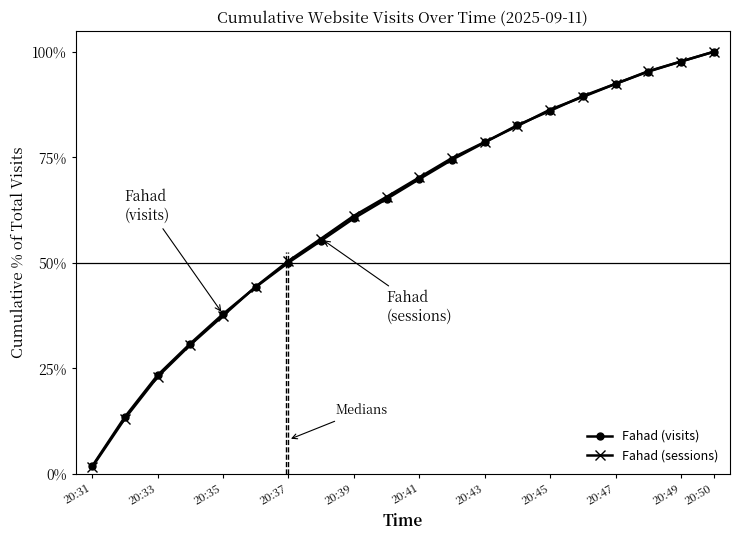

How many data points does each series have?

20